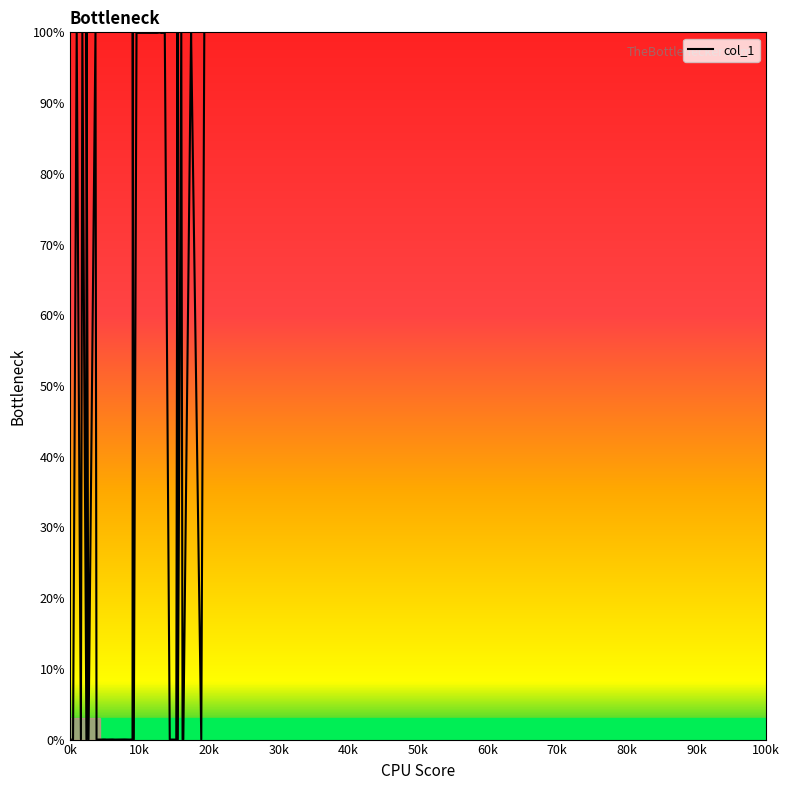

Does the chart display data point markers on the line(s)?

No